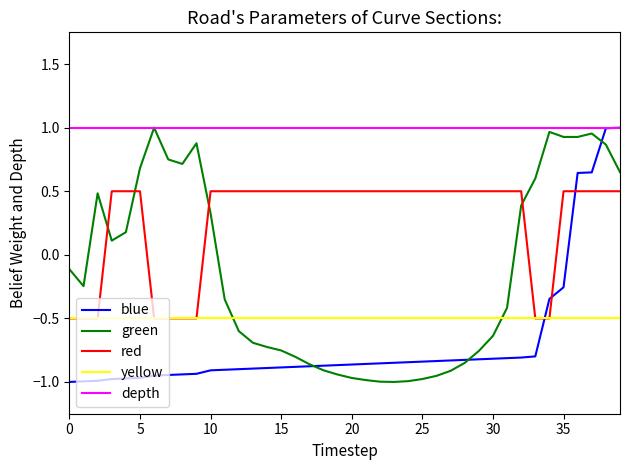

Is the value of blue at 25 greater than the value of yellow at 30?

No